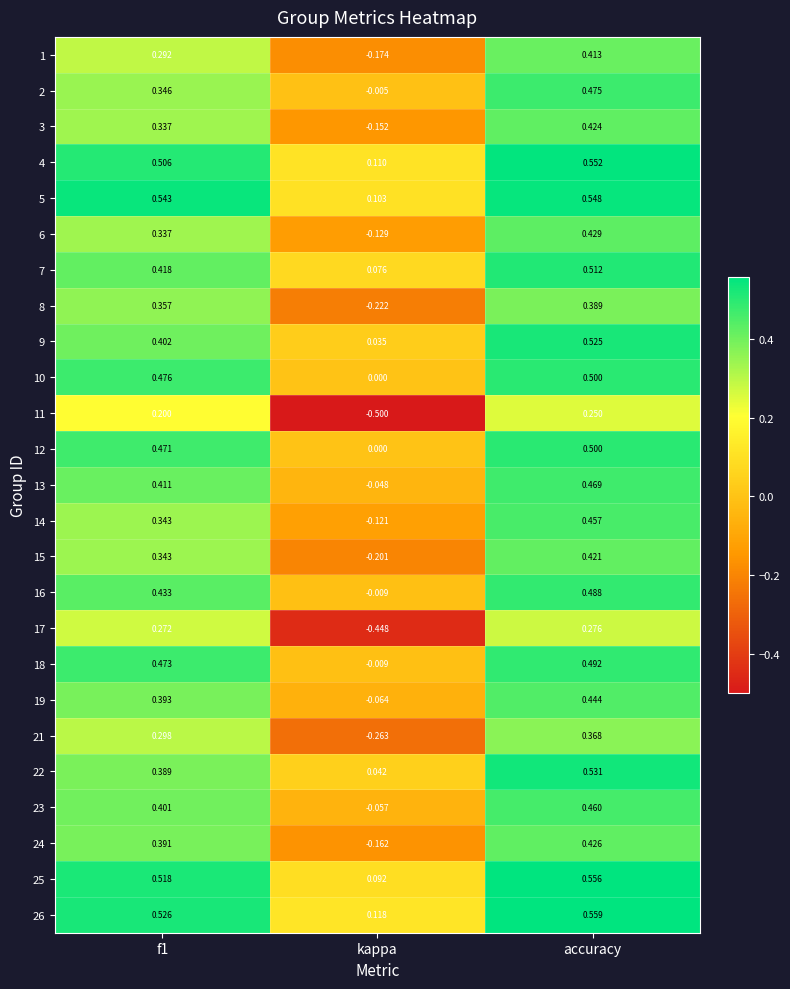

At which category does the chart reach its peak across all series?

accuracy